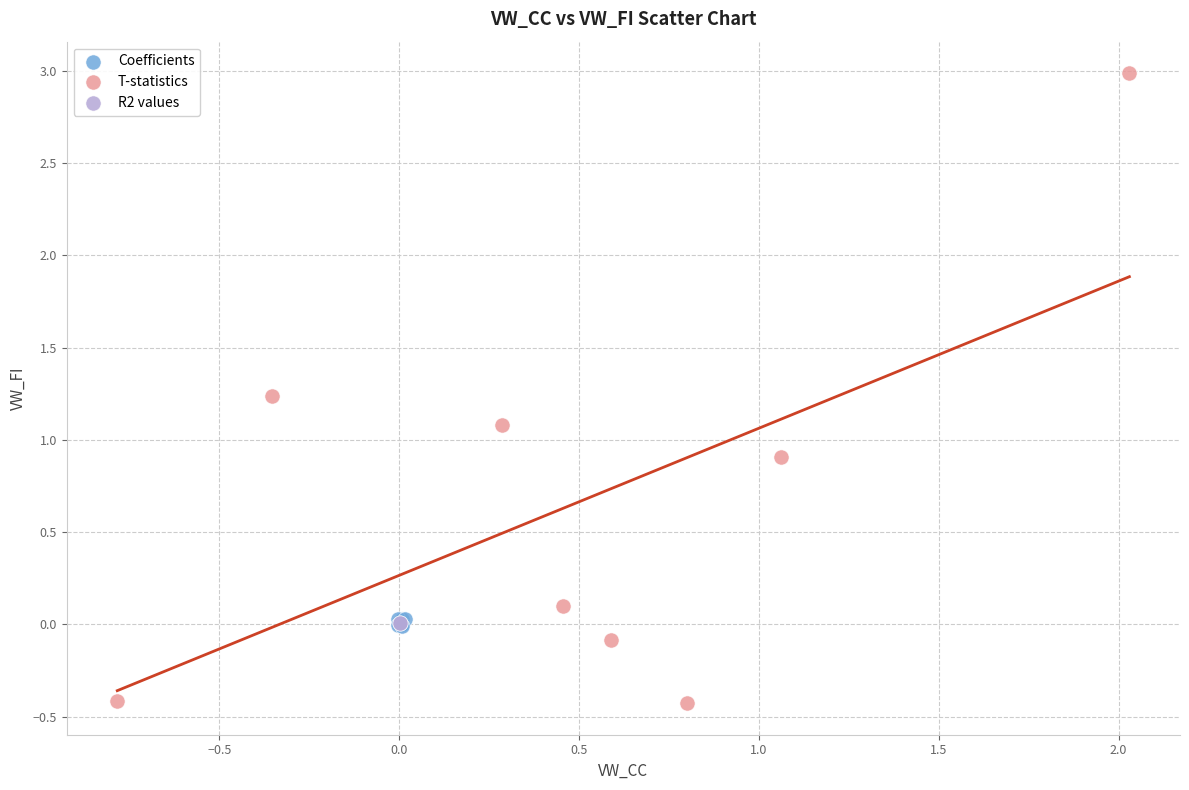

Which series has the widest spread of Y values?

T-statistics